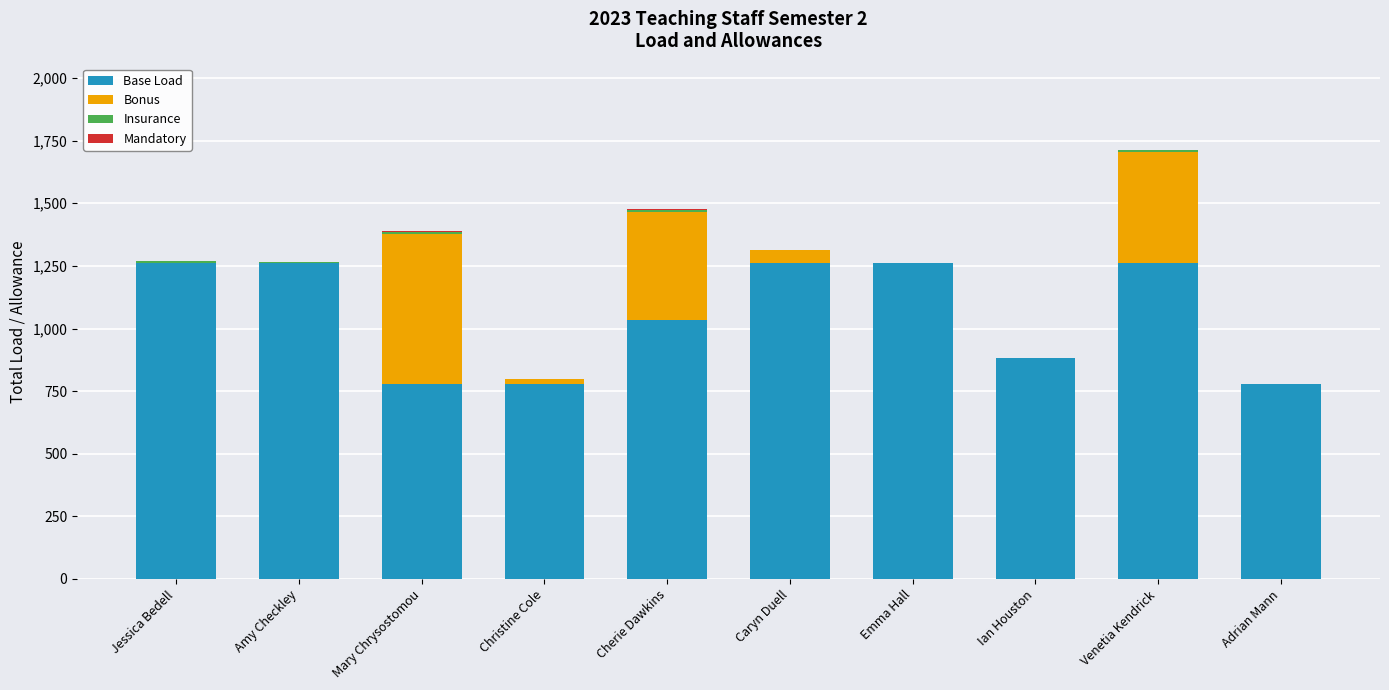

At which category is the sum across all series the highest?

Venetia Kendrick